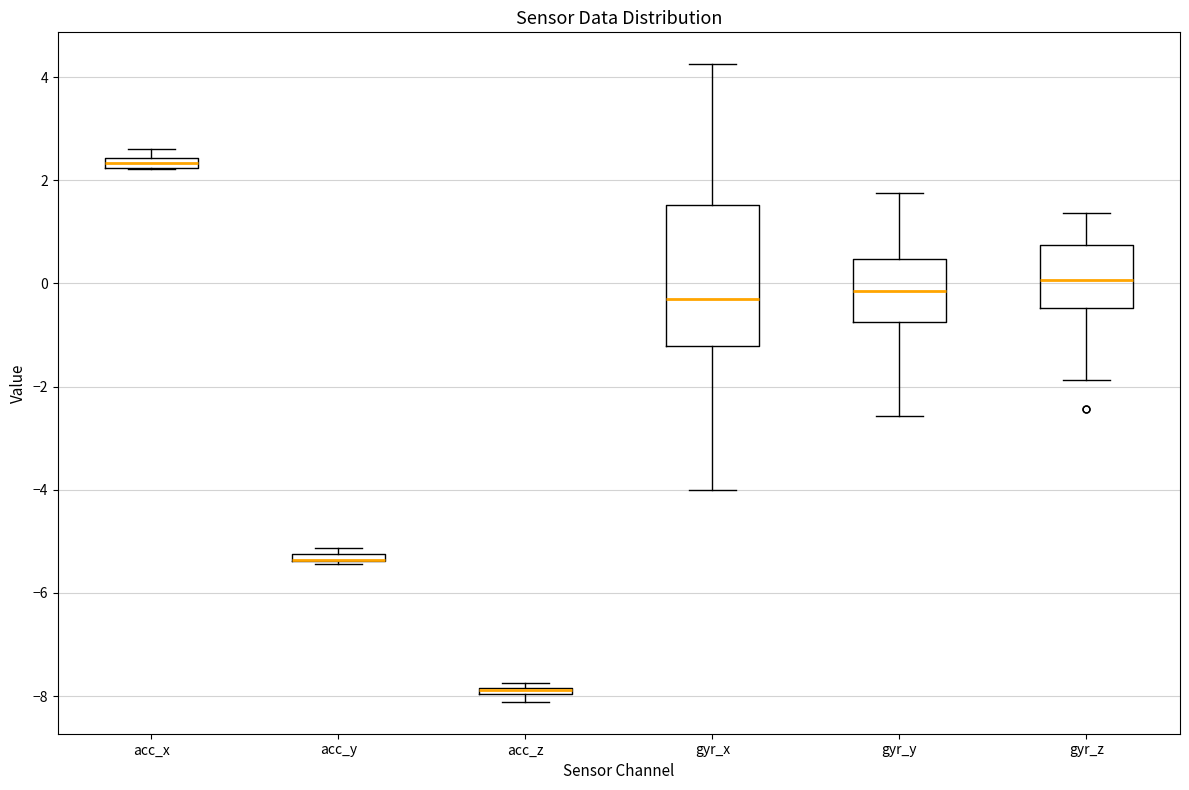

Where does the lower whisker of the box for gyr_y end on the y-axis? The values are not printed on the chart, so give them approximately, as read against the axis.

-2.6